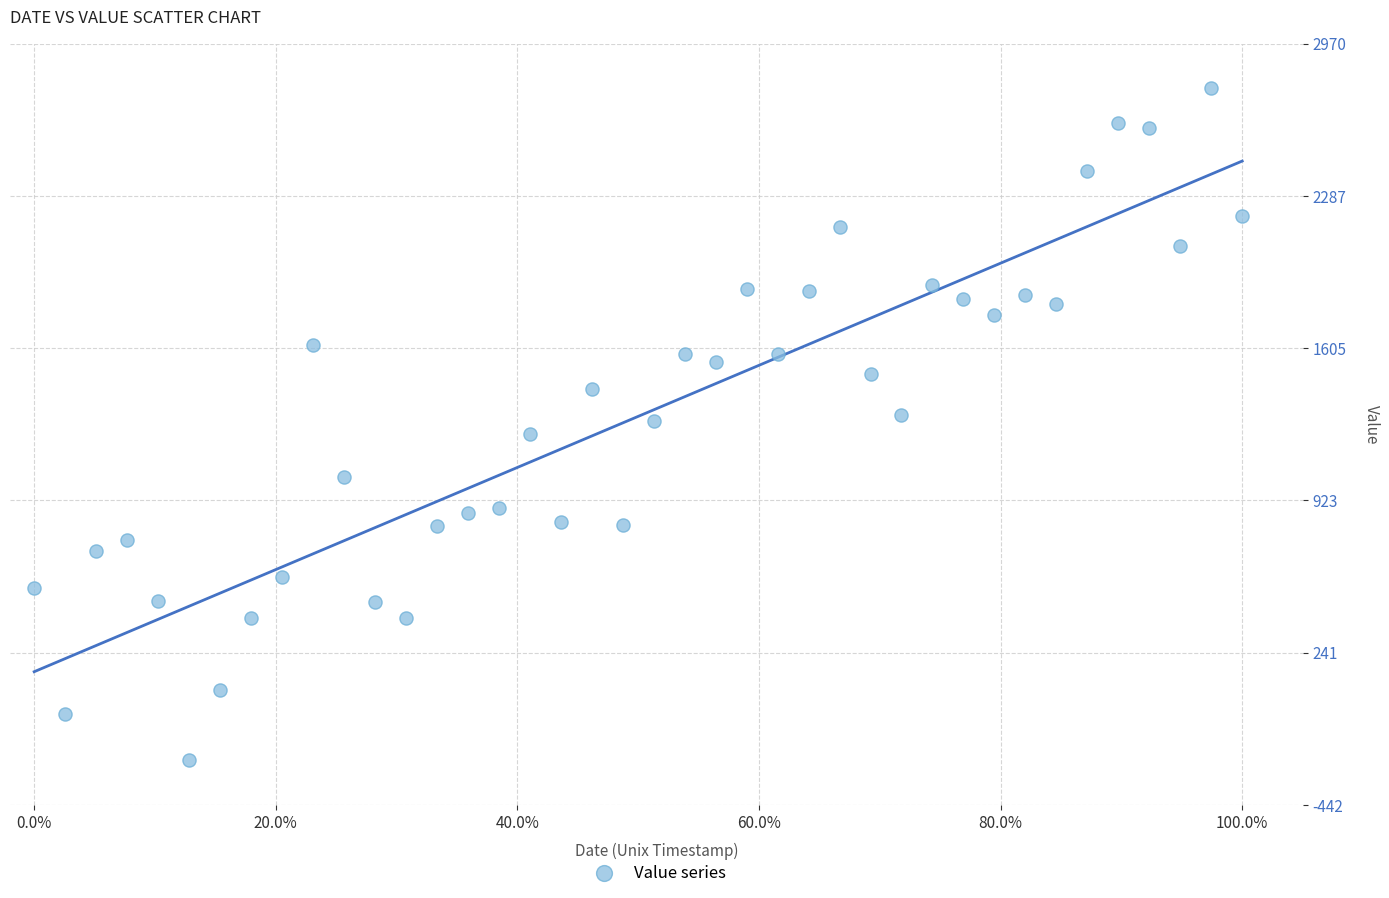

What is the range of Y values (max minus min)?

3011.3